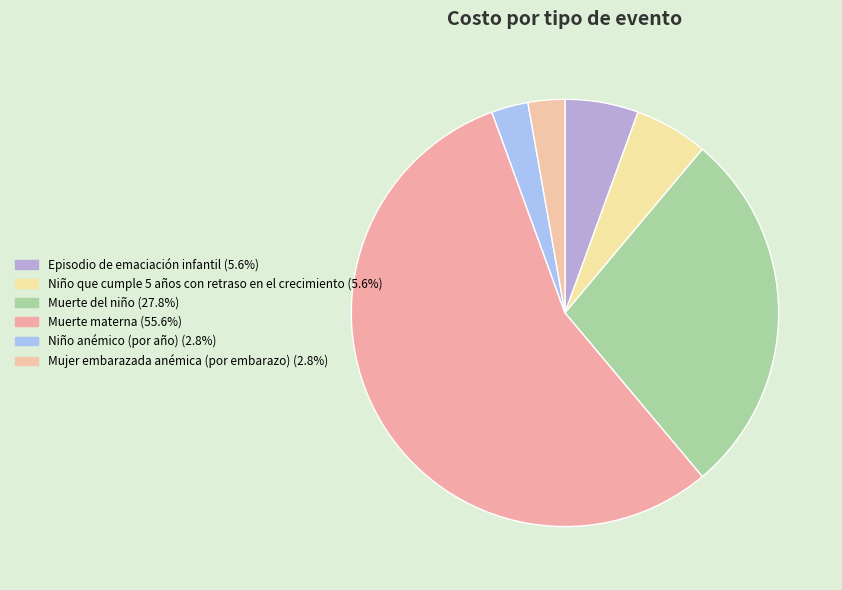

How many segments does this pie chart have?

6